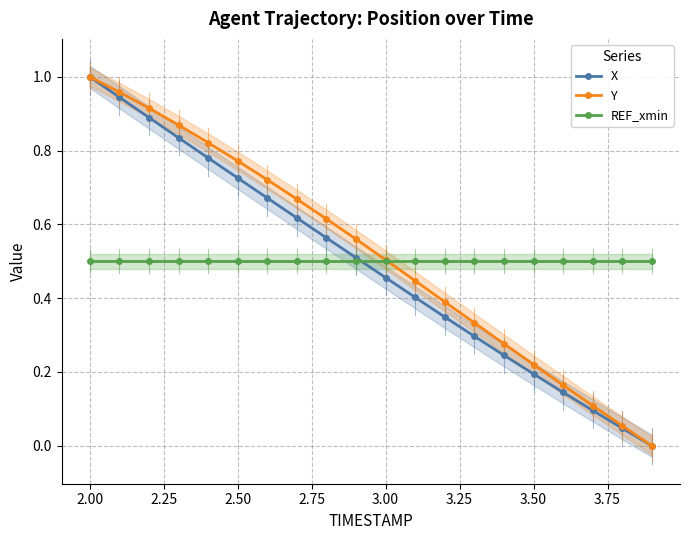

True or false: Y and X intersect in this chart.

False